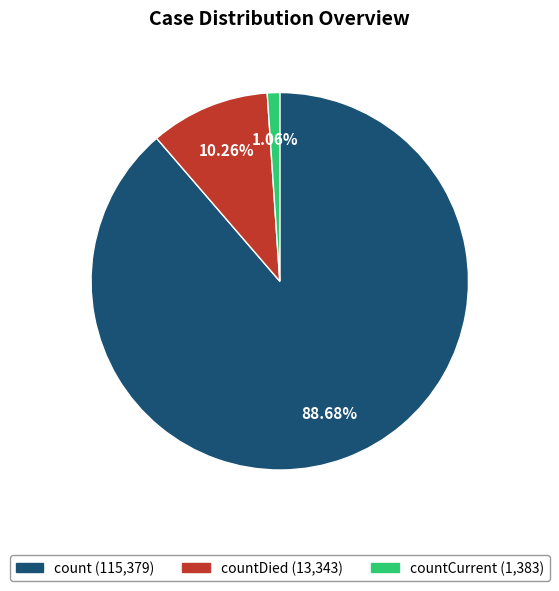

Is there any slice that represents more than half of the pie?

Yes